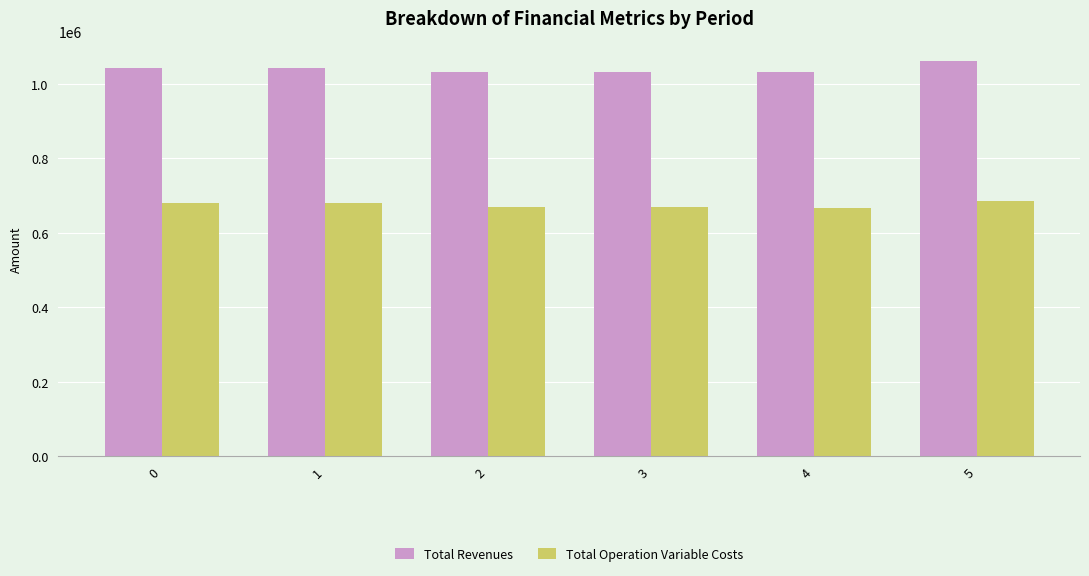

List the series in order of their overall mean, lowest first.

Total Operation Variable Costs, Total Revenues